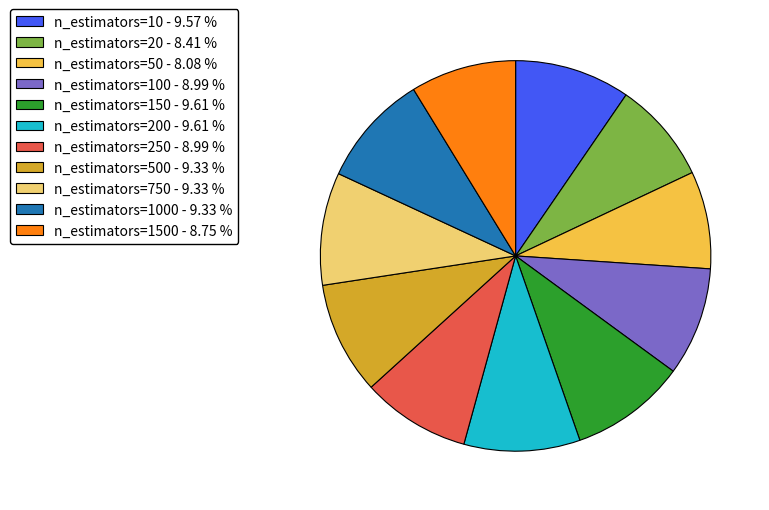

Does any single category account for the majority?

No